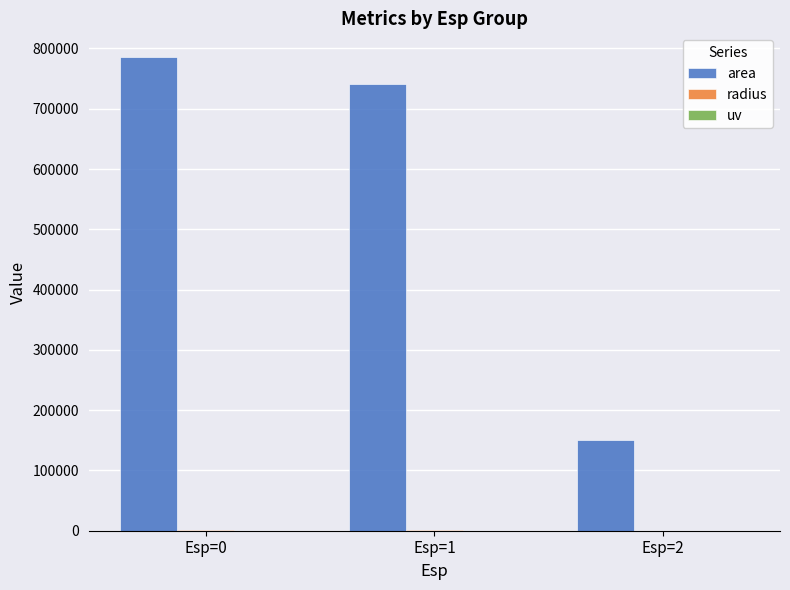

Which category has the highest value across all series?

Esp=0